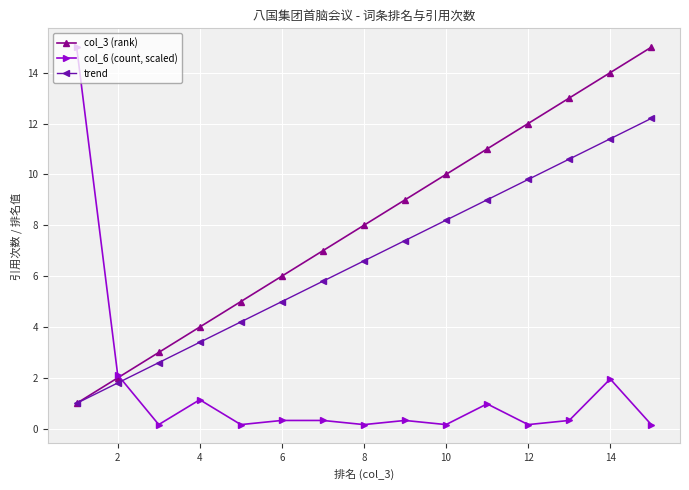

Which series has the largest total across all categories?

col_3 (rank)